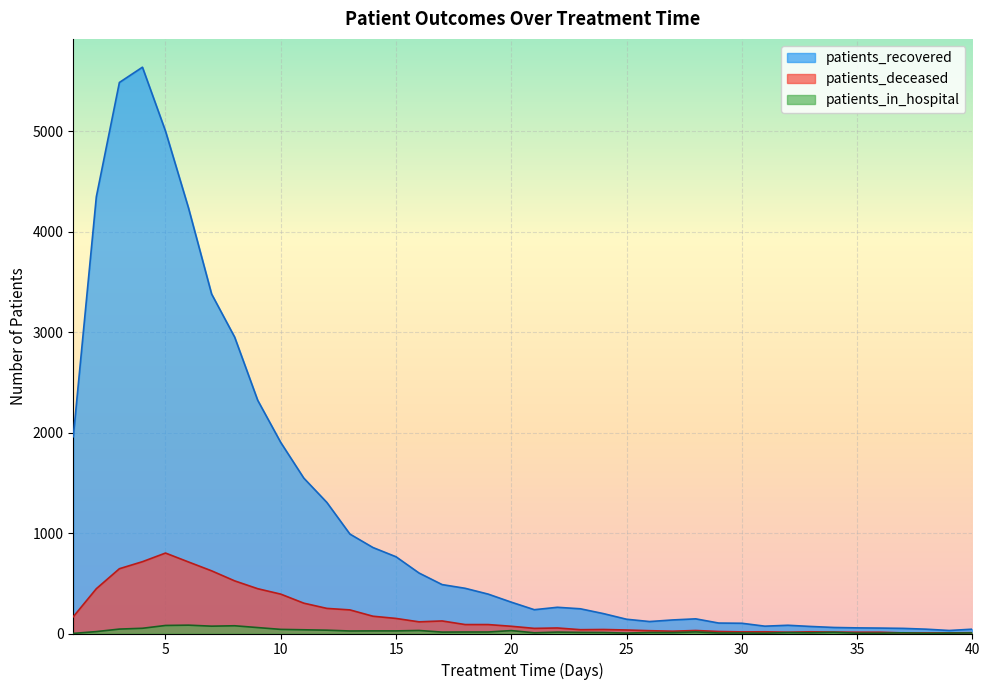

True or false: patients_recovered and patients_in_hospital cross at least once.

False